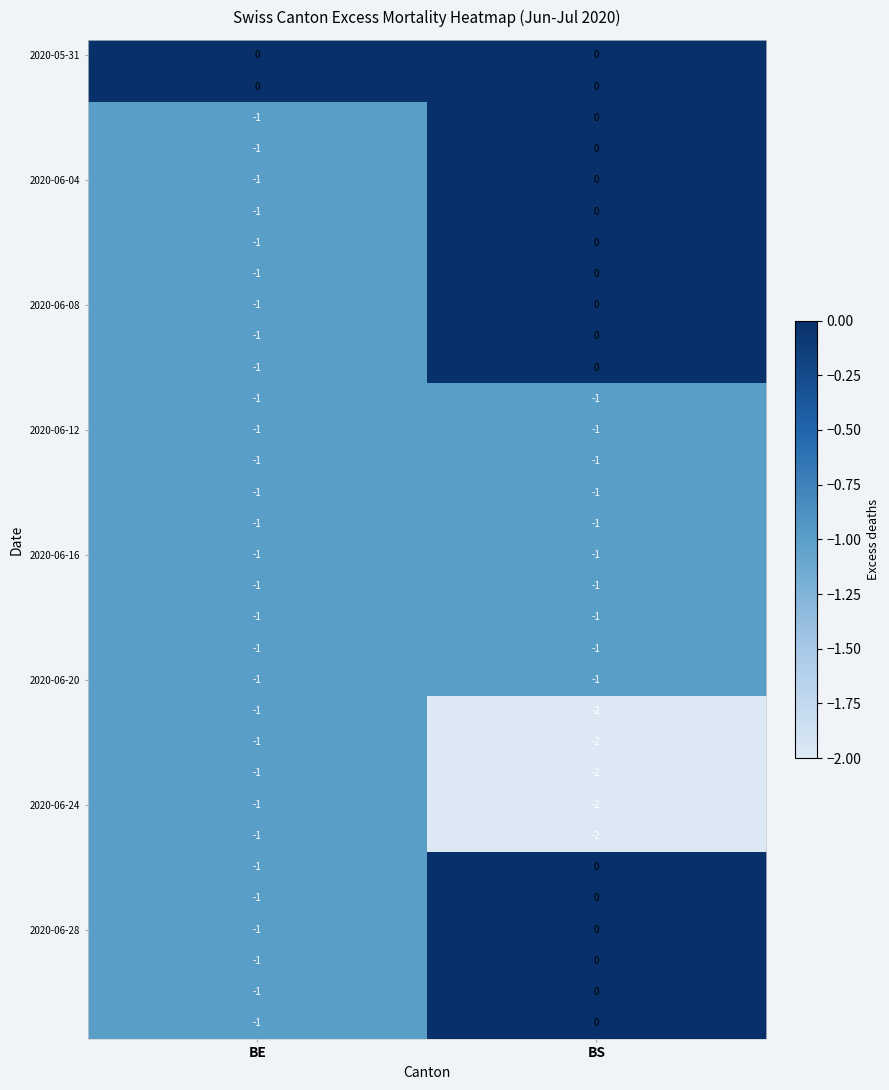

At which category is the sum across all series the highest?

BS